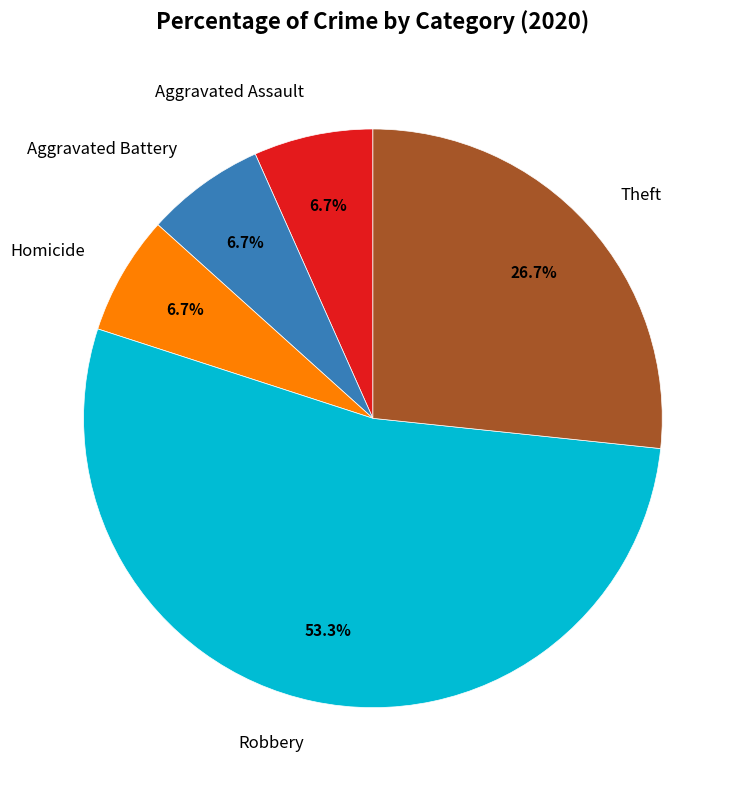

Is Aggravated Assault the majority of the pie?

No